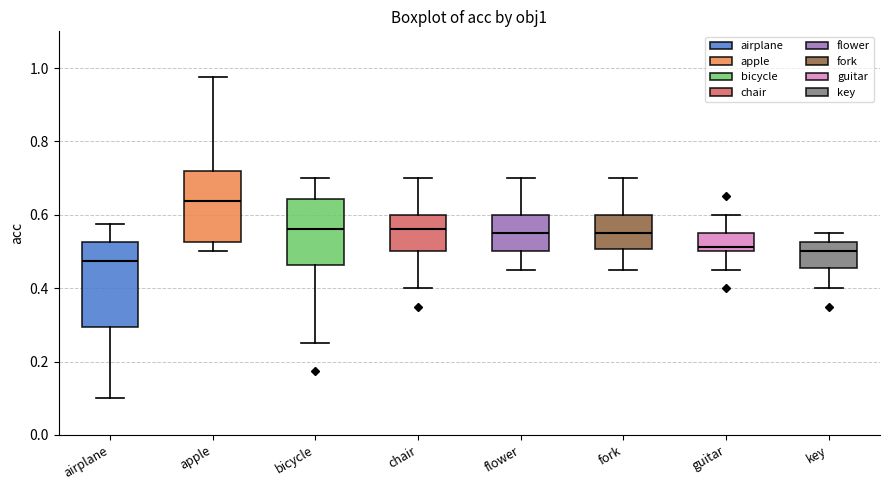

Where is the lower edge of the box for chair on the y-axis? The values are not printed on the chart, so give them approximately, as read against the axis.

0.50